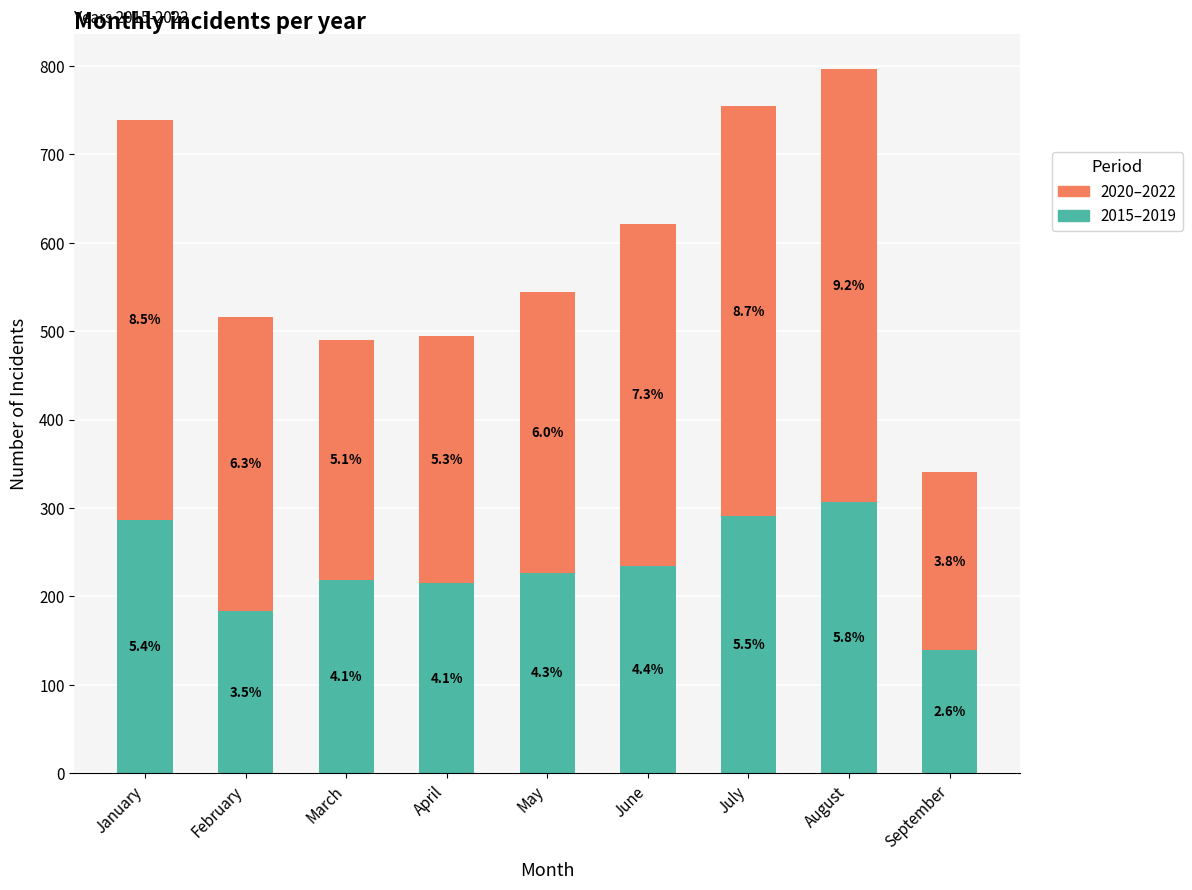

Rank the categories by 2020–2022 value from highest to lowest.

August, July, January, June, February, May, April, March, September